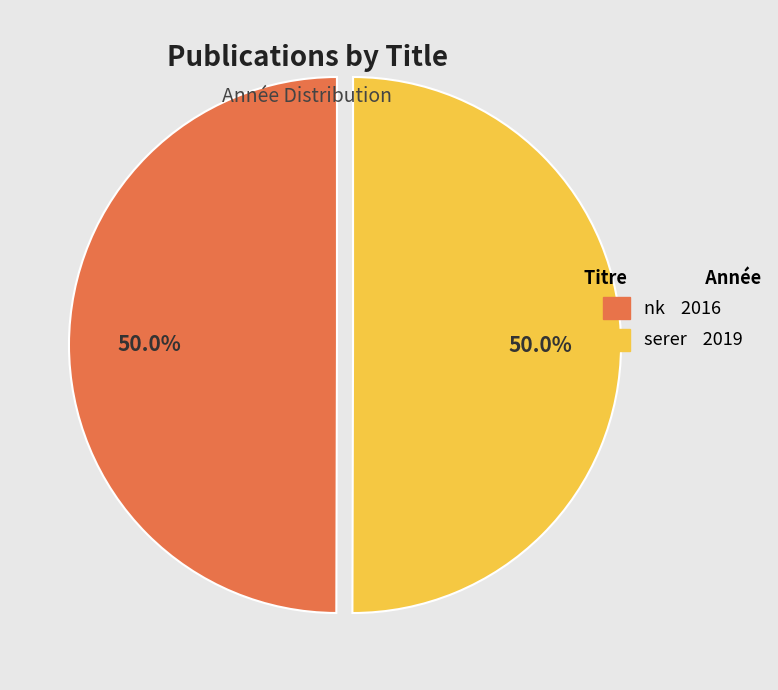

What is the ratio of the value at serer 2019 to the value at nk 2016?

1.0